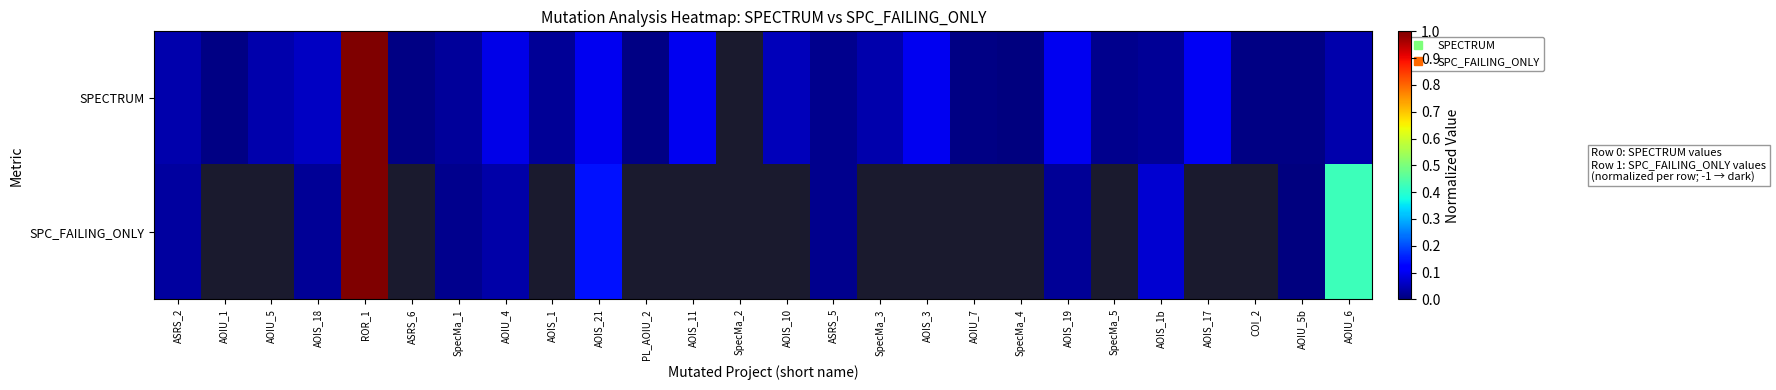

What is the difference between the highest and lowest values at AOIS_1b?

0.1